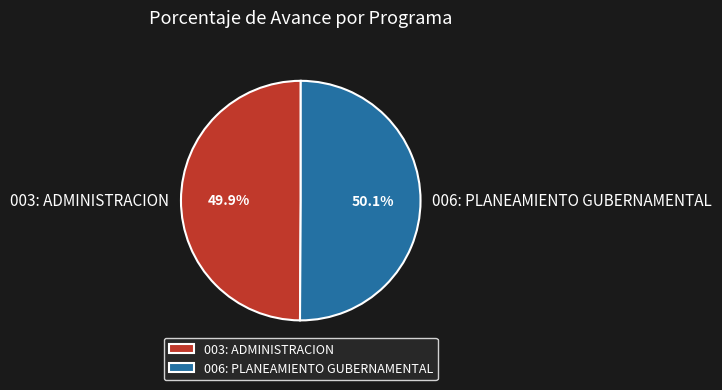

The 006: PLANEAMIENTO GUBERNAMENTAL slice represents 65% of the pie. True or false?

False